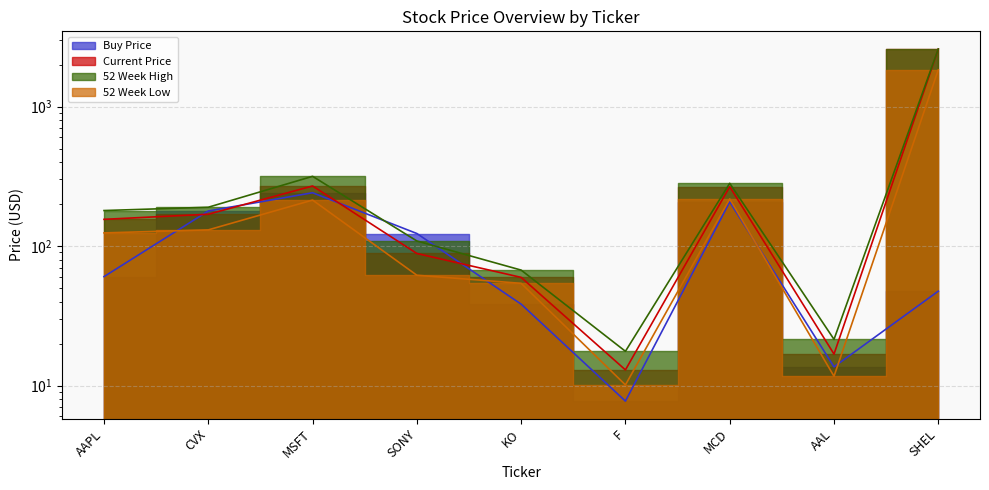

The value of Buy Price at MSFT is 241.0. True or false?

True